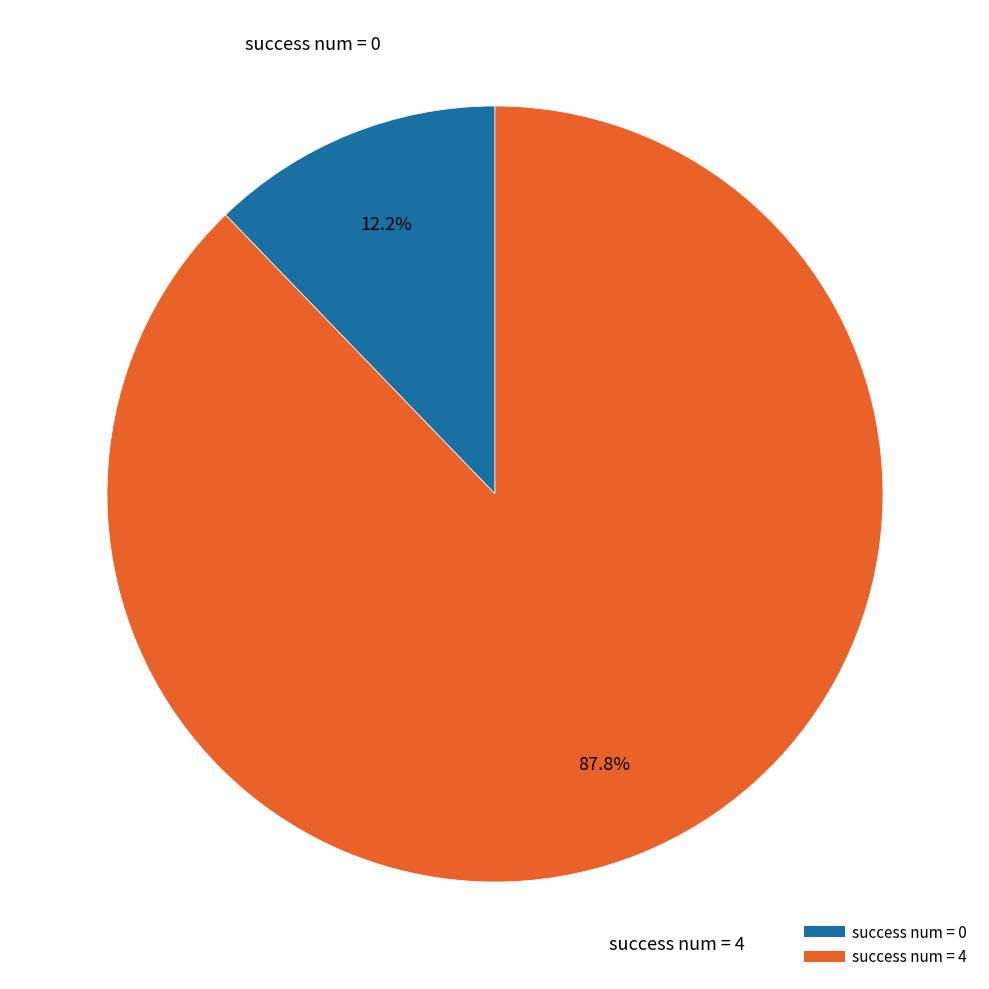

Is there any slice that represents more than half of the pie?

Yes